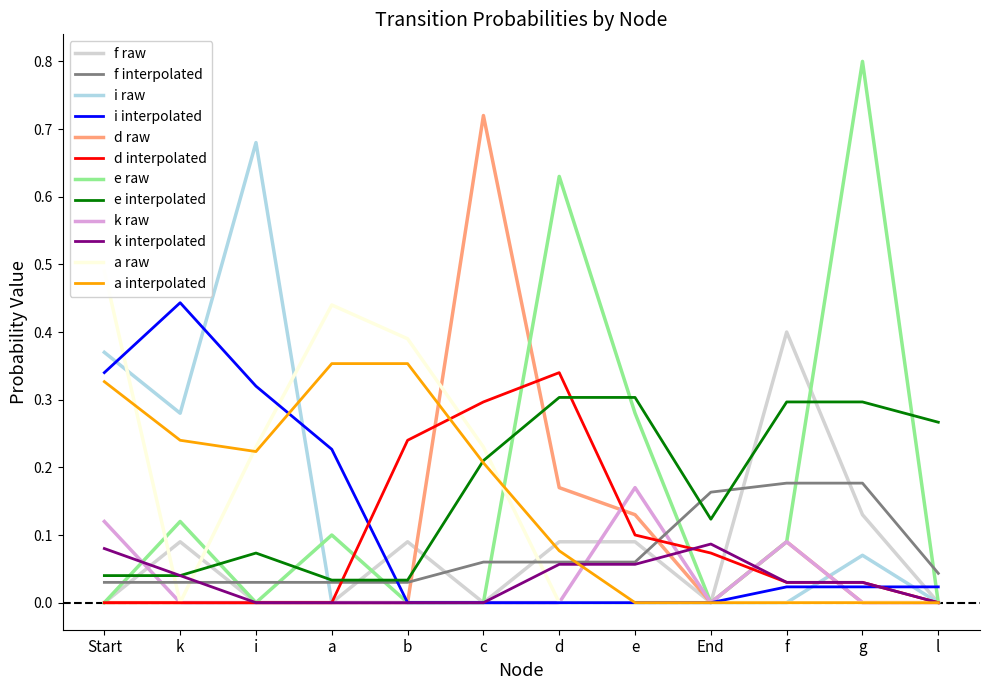

Is the value of f raw at i greater than the value of f interpolated at i?

No